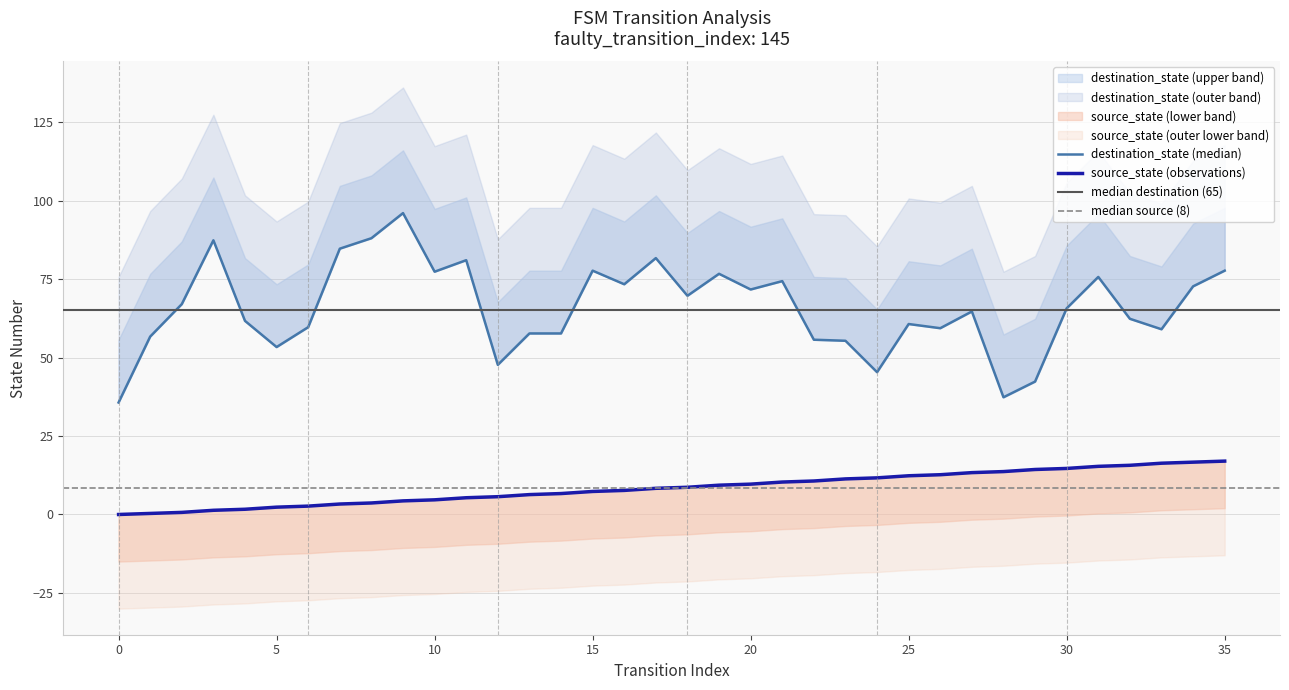

What is the difference between the values at 32 and 8?

12.0